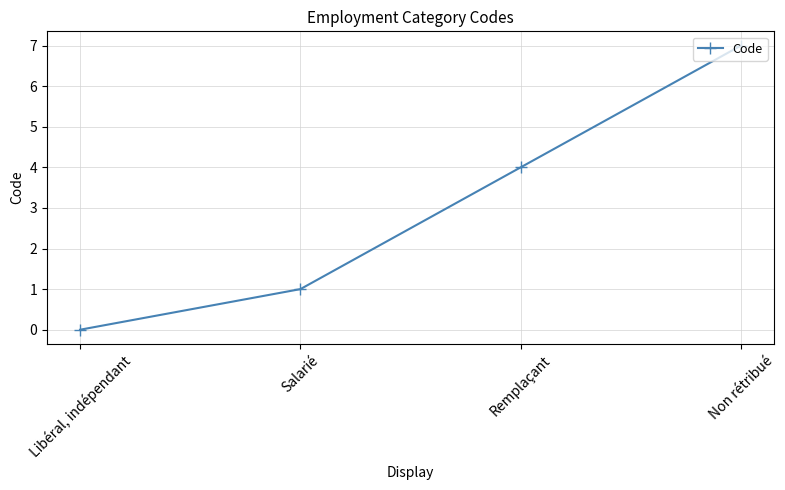

What is the average value?

3